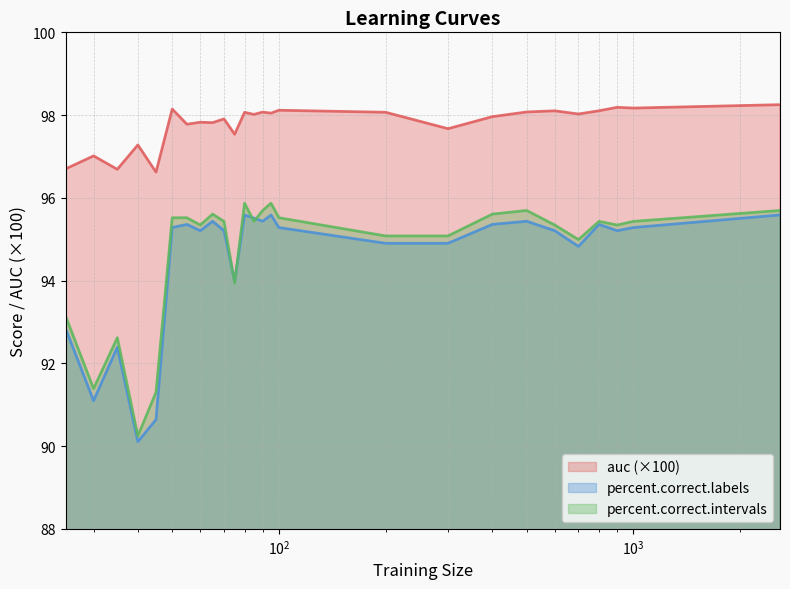

At which label does auc reach its peak?

2592